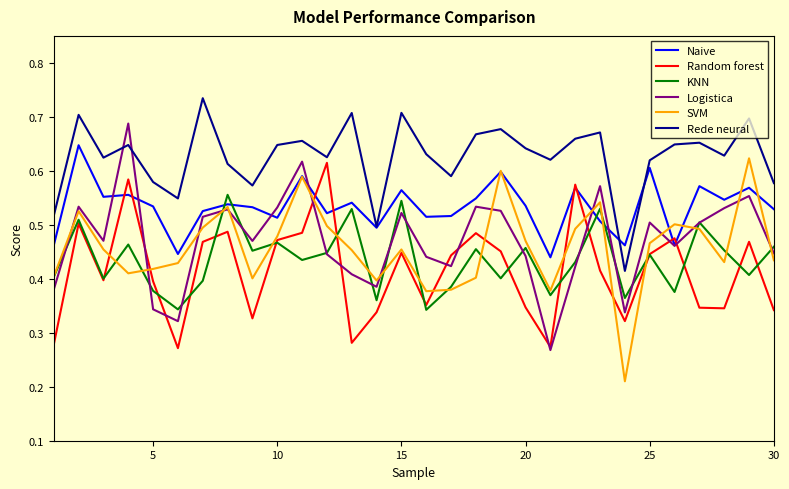

After their last crossing, which series has the higher values: Naive or KNN?

Naive